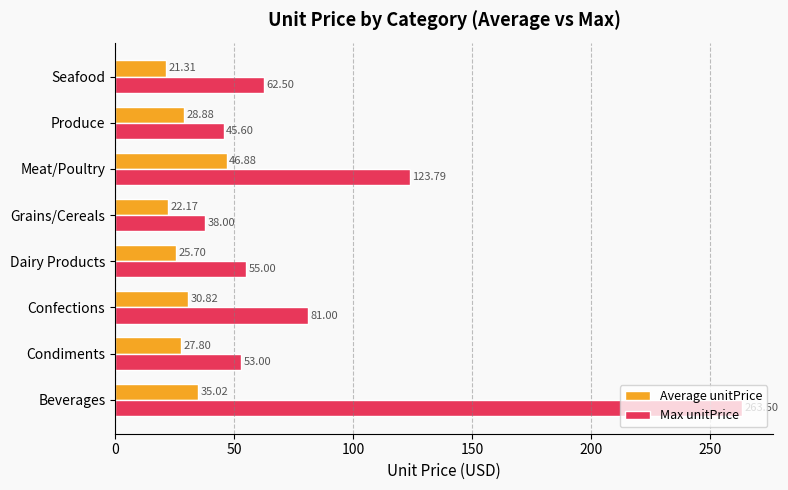

Which series has the largest total across all categories?

Max unitPrice